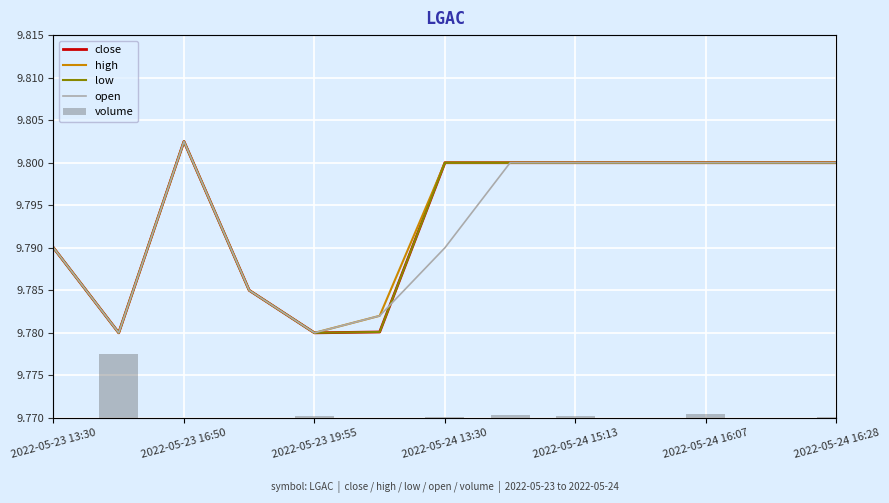

What is the total value across all series at 2022-05-23 16:50?

139.2